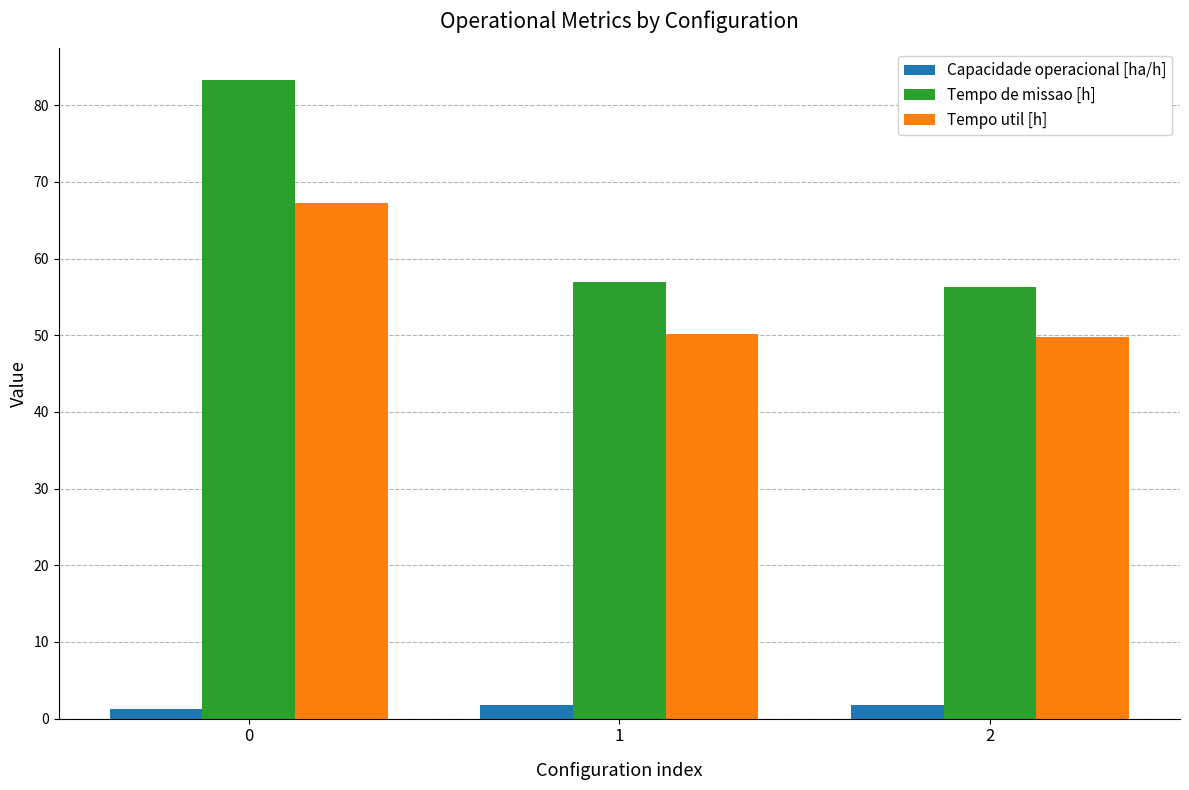

How many groups of bars are there?

3